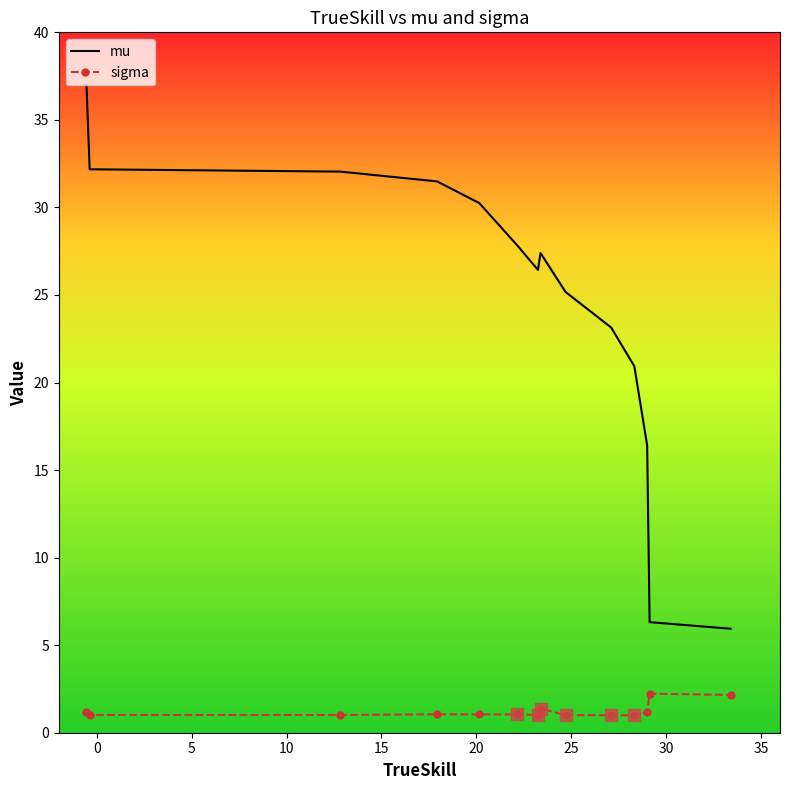

Which series has the largest total across all categories?

mu